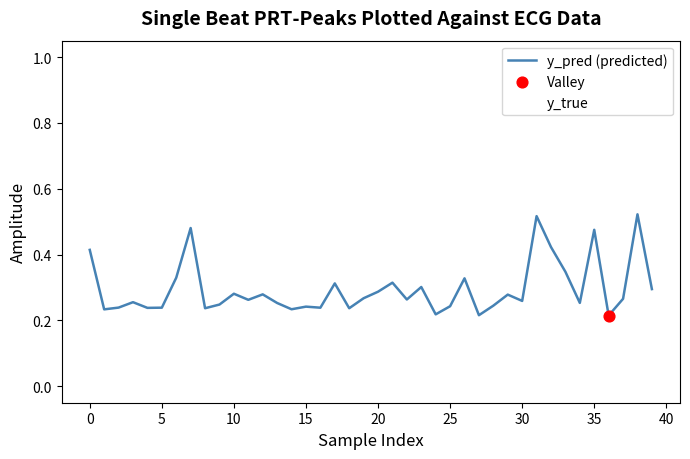

How many lines are shown in the chart?

2